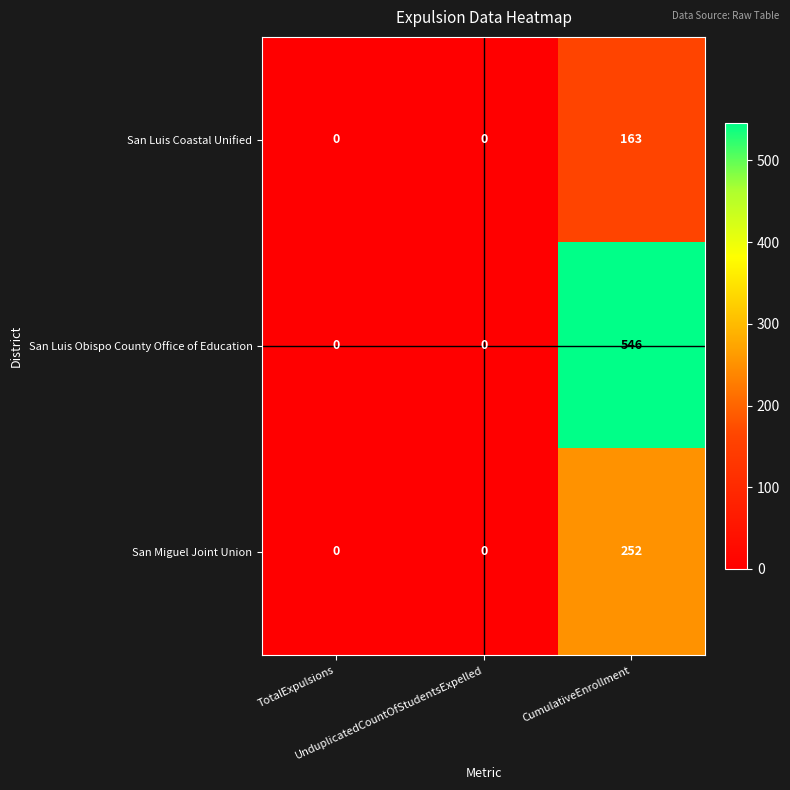

What is the sum of all San Luis Obispo County Office of Education values?

546